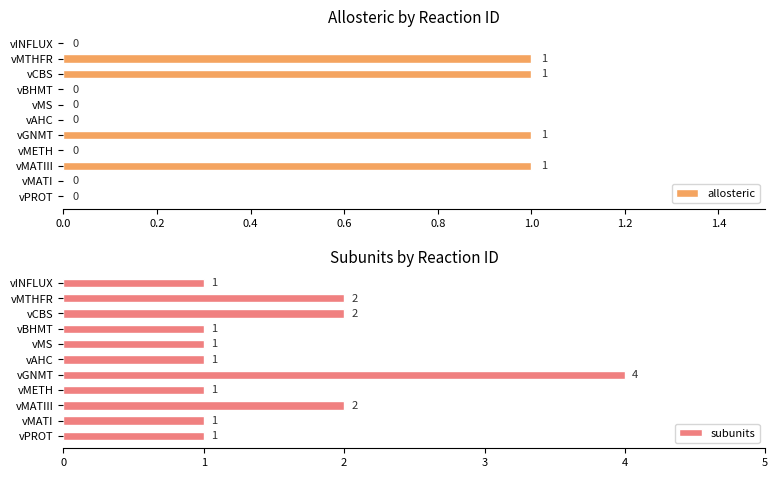

True or false: subunits has a value of 1 at vMS.

True